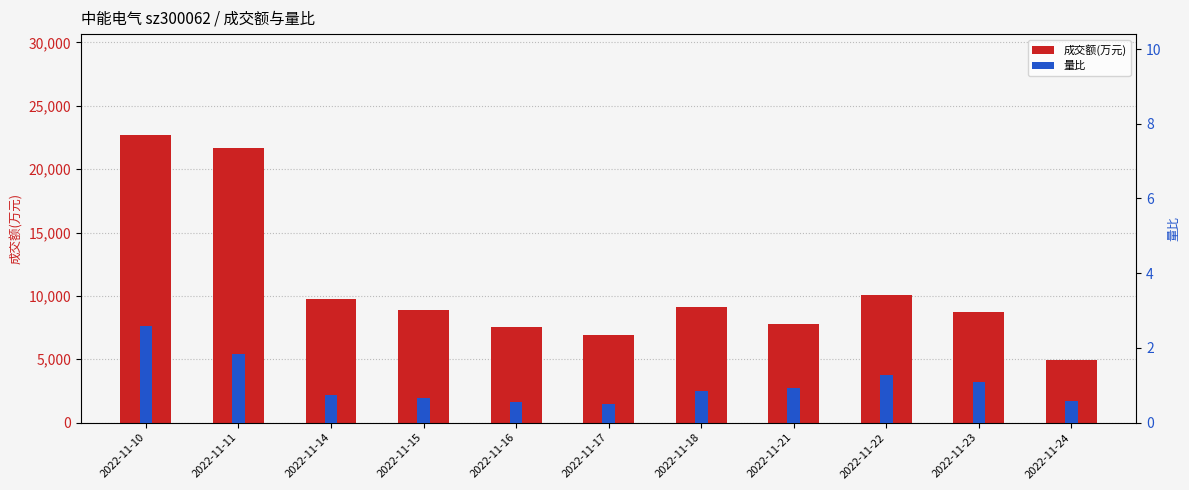

At which label does 成交额(万元) reach its peak?

2022-11-10